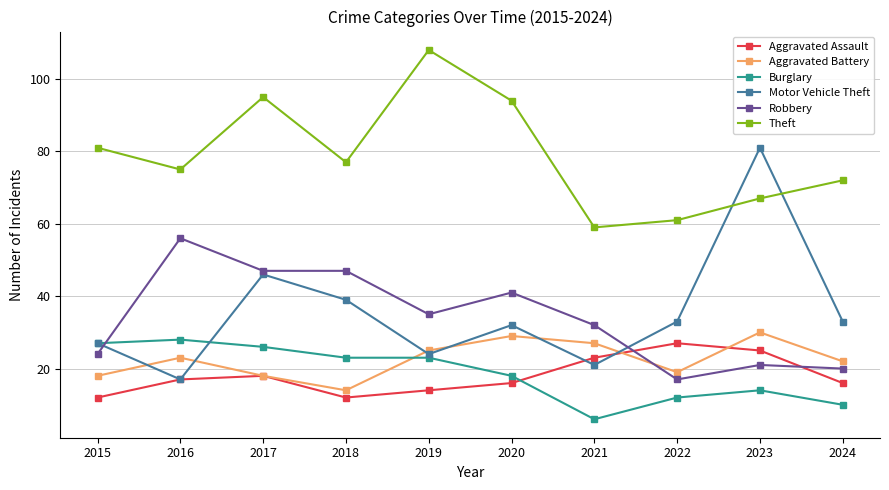

True or false: Burglary and Motor Vehicle Theft intersect in this chart.

True